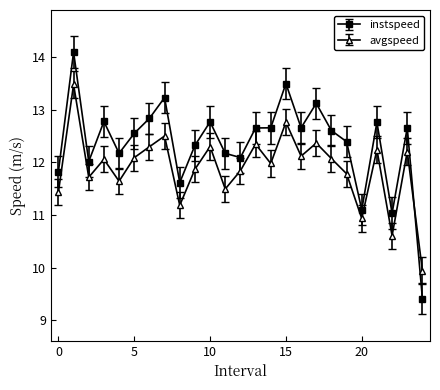

In avgspeed, how many points are higher than both neighbors (excluding endpoints)?

9